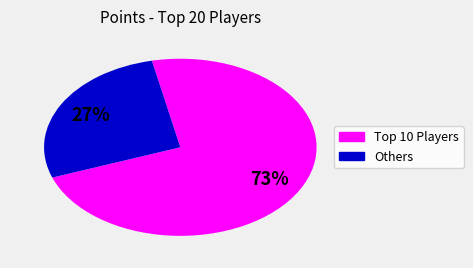

To the nearest percent, what is the average slice percentage?

50%